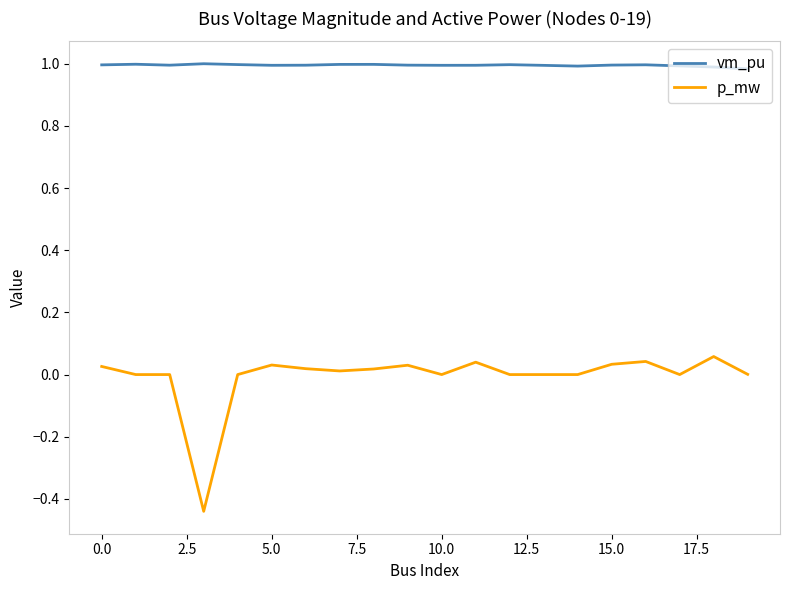

Which series has the widest spread of values?

p_mw